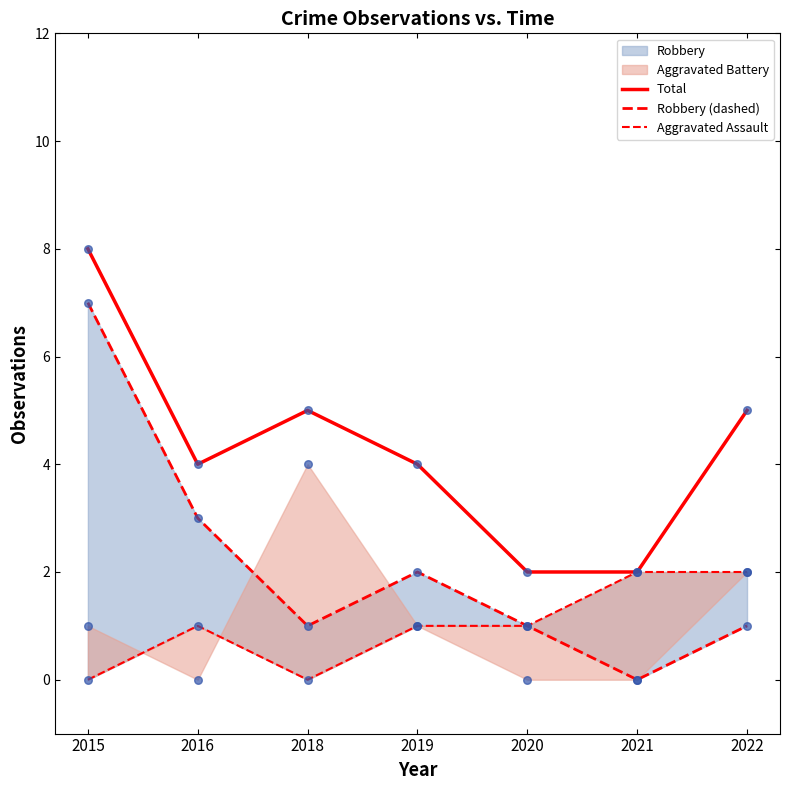

What is the total value across all series at 2018?

10